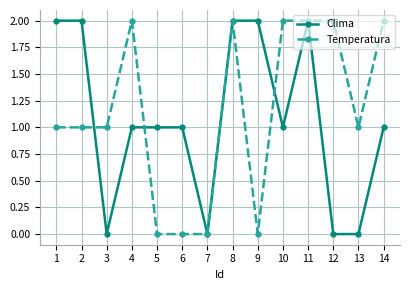

Reading left to right, what are all the values shown in this chart?

Clima: 1=2	2=2	3=0	4=1	5=1	6=1	7=0	8=2	9=2	10=1	11=2	12=0	13=0	14=1
Temperatura: 1=1	2=1	3=1	4=2	5=0	6=0	7=0	8=2	9=0	10=2	11=2	12=2	13=1	14=2